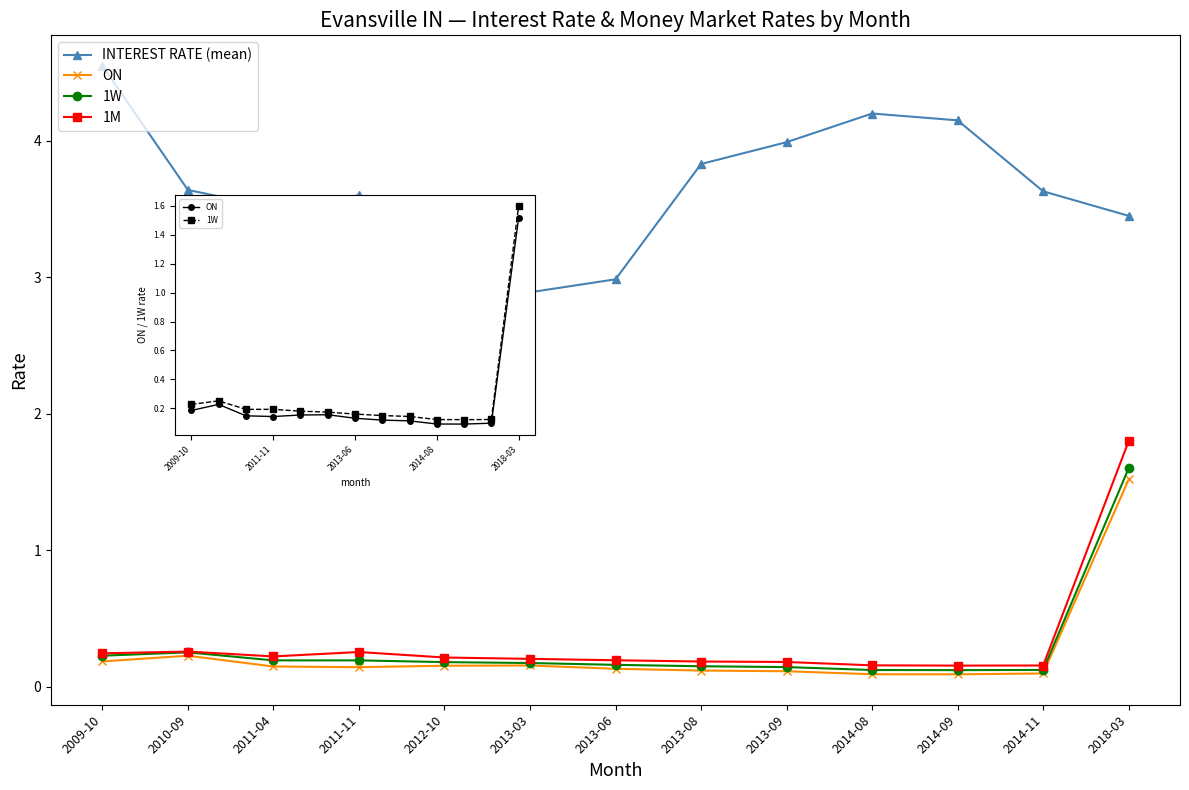

What value does the INTEREST RATE (mean) series have at 2013-03?

2.9